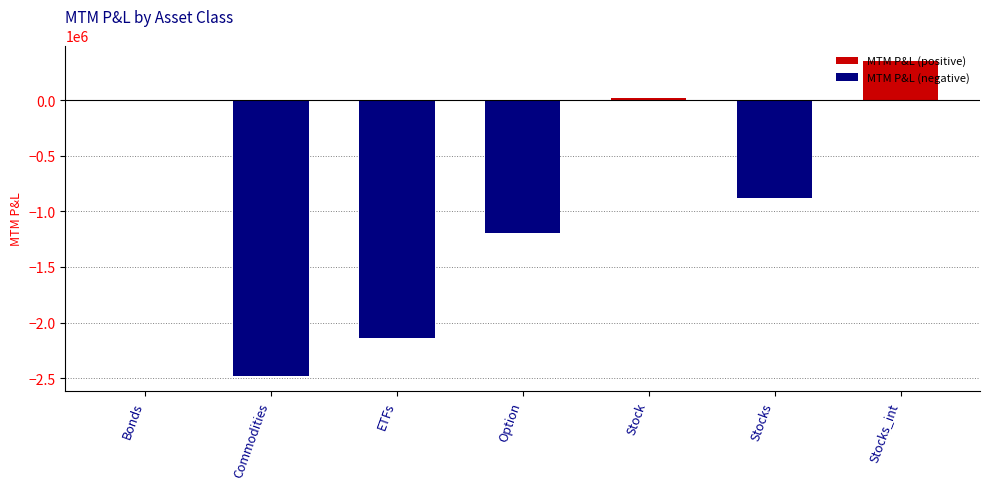

True or false: the data shows 20876.7 at Stock.

True